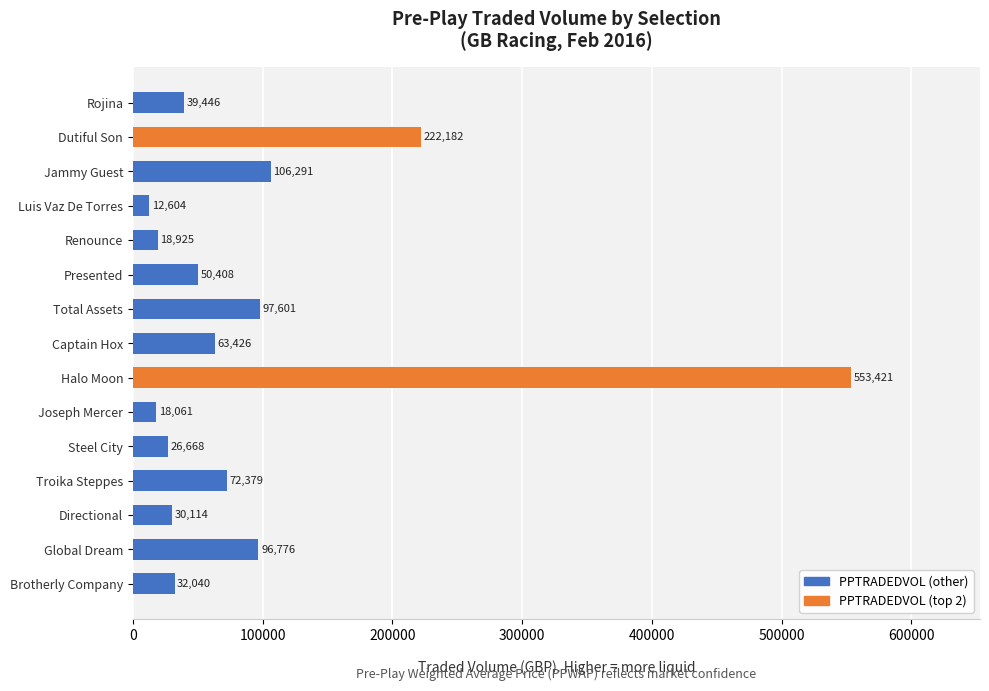

Is it true that the value at Steel City is 26668.0?

True